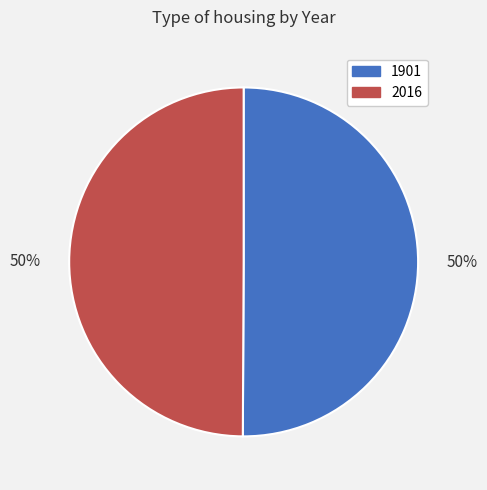

To the nearest percent, what percentage of the pie is 2016?

50%